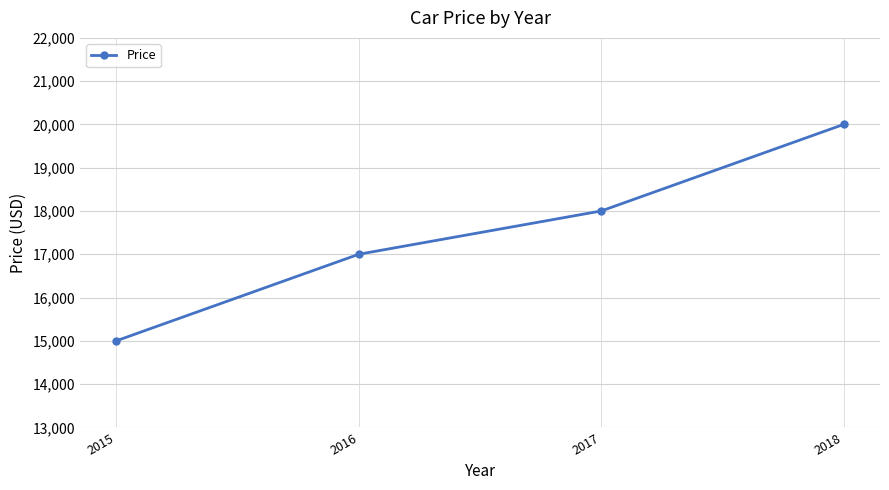

What is the approximate value at 2015?

15000